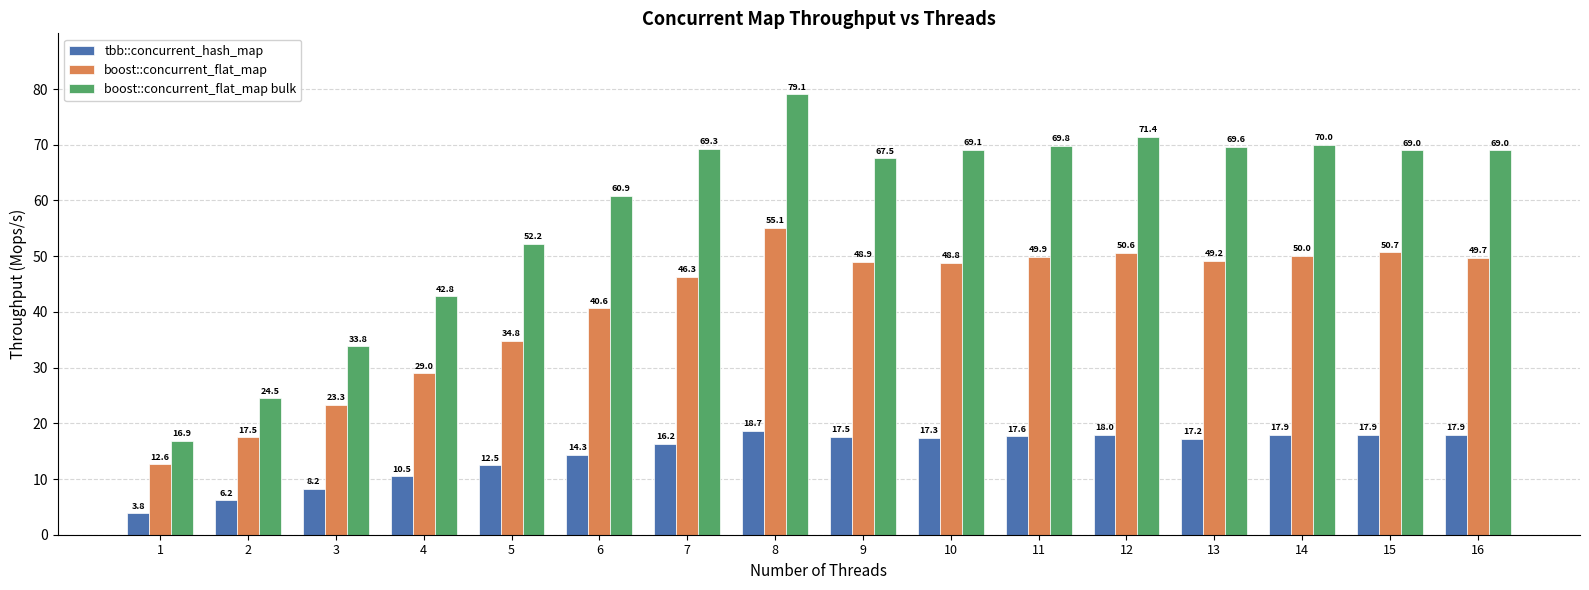

Which series has the widest spread of values?

boost::concurrent_flat_map bulk